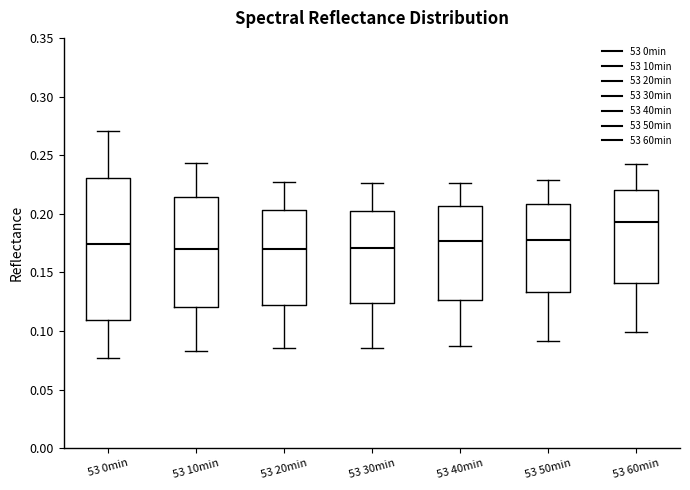

Reading left to right, read every box against the y-axis: the position of its median line, the range the box covers, and the ends of its whiskers. The values are not printed on the chart, so give them approximately, as read against the axis.

53 0min: median 0.175, box 0.110 to 0.230, whiskers 0.075 to 0.270
53 10min: median 0.170, box 0.120 to 0.215, whiskers 0.085 to 0.245
53 20min: median 0.170, box 0.120 to 0.205, whiskers 0.085 to 0.225
53 30min: median 0.170, box 0.125 to 0.205, whiskers 0.085 to 0.225
53 40min: median 0.175, box 0.125 to 0.205, whiskers 0.090 to 0.225
53 50min: median 0.180, box 0.135 to 0.210, whiskers 0.090 to 0.230
53 60min: median 0.195, box 0.140 to 0.220, whiskers 0.100 to 0.245